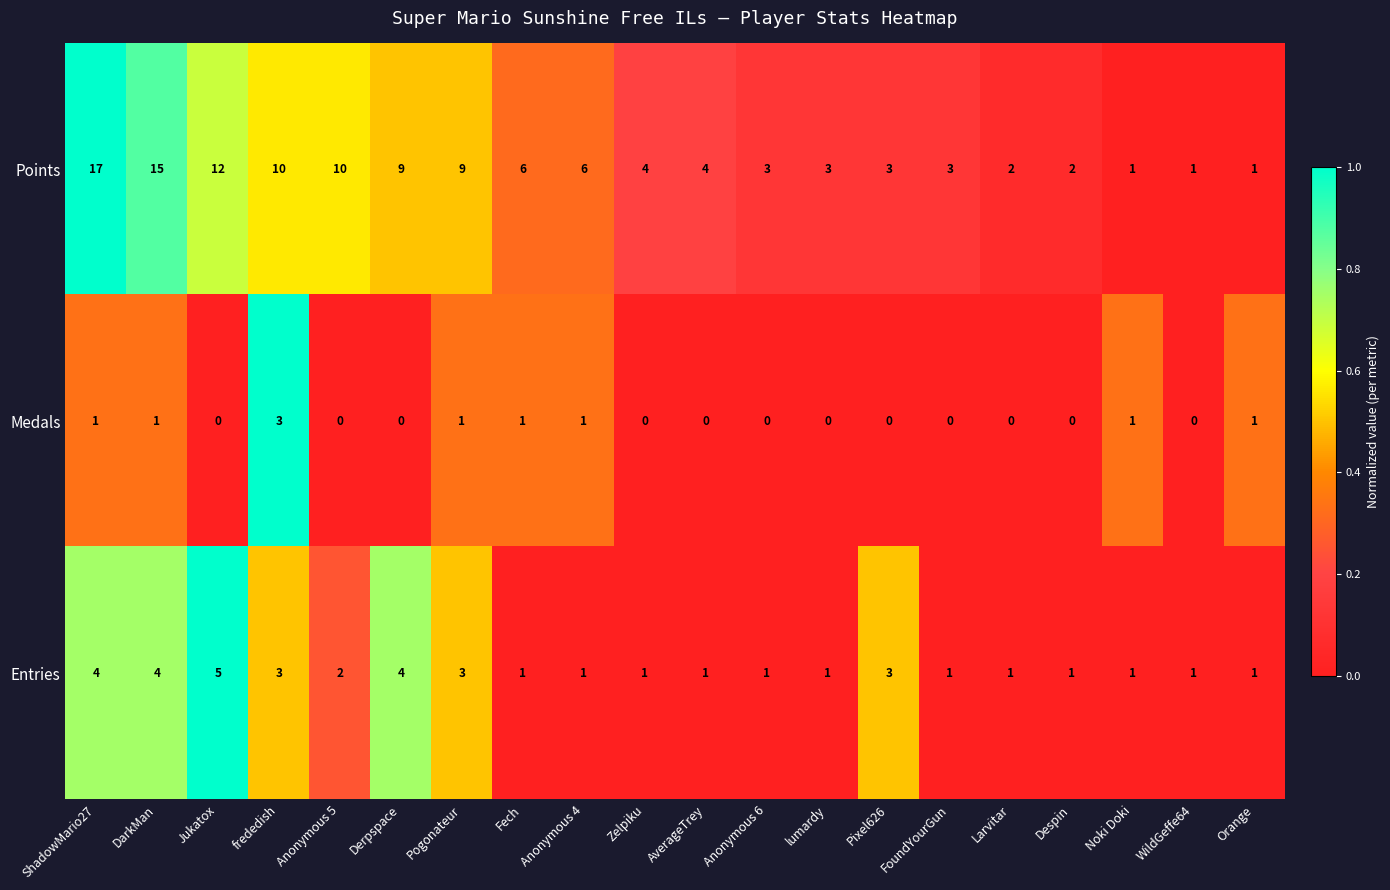

Which series has the largest range (max minus min)?

Points